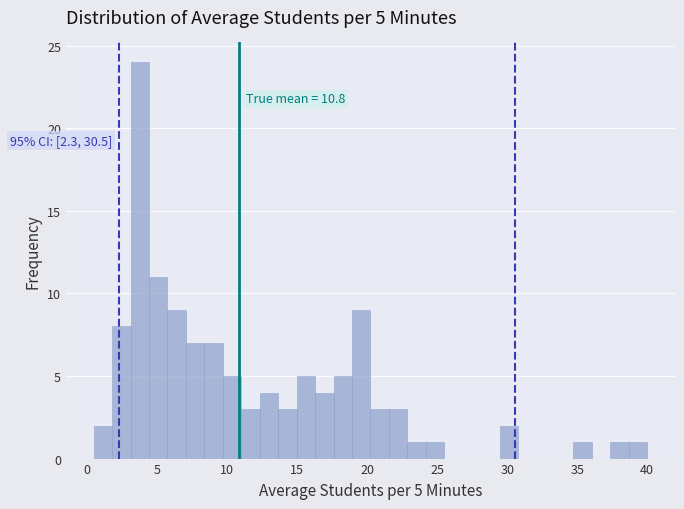

Read against the x-axis, roughly where is the centre of the tallest bar?

4.0